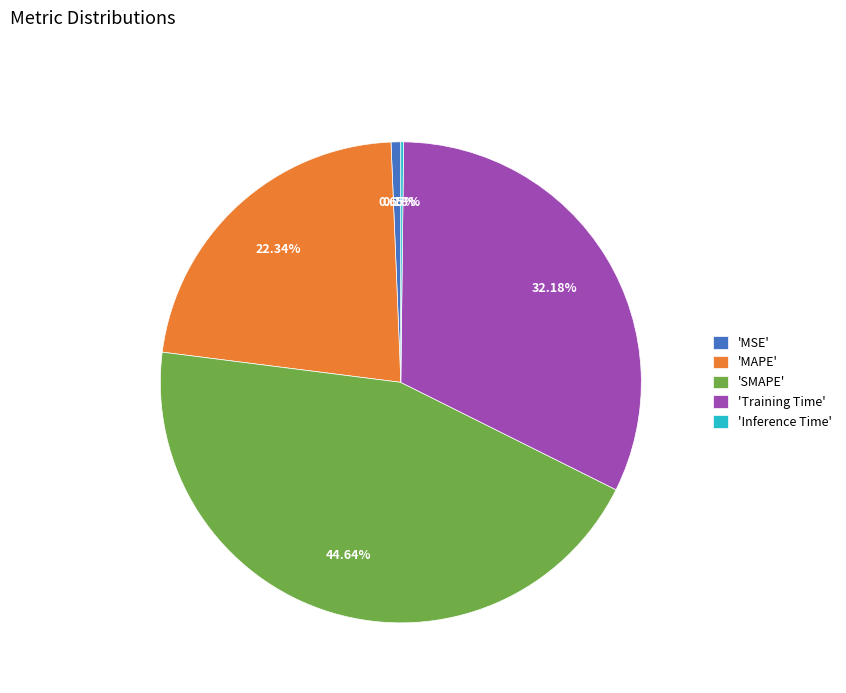

Combined, do 'MSE' and 'SMAPE' account for over 50%?

No